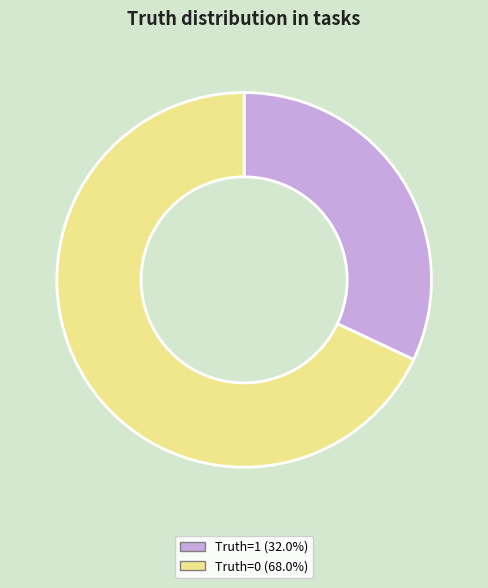

Is there any slice that represents more than half of the pie?

Yes